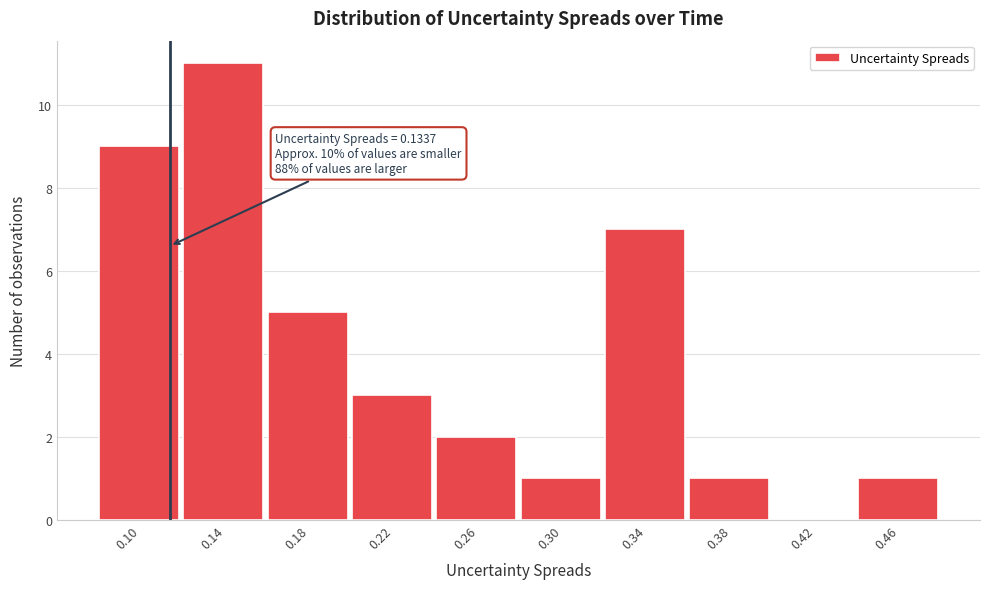

Reading left to right, list all the values displayed in this chart.

0.10=9	0.14=11	0.18=5	0.22=3	0.26=2	0.30=1	0.34=7	0.38=1	0.42=0	0.46=1